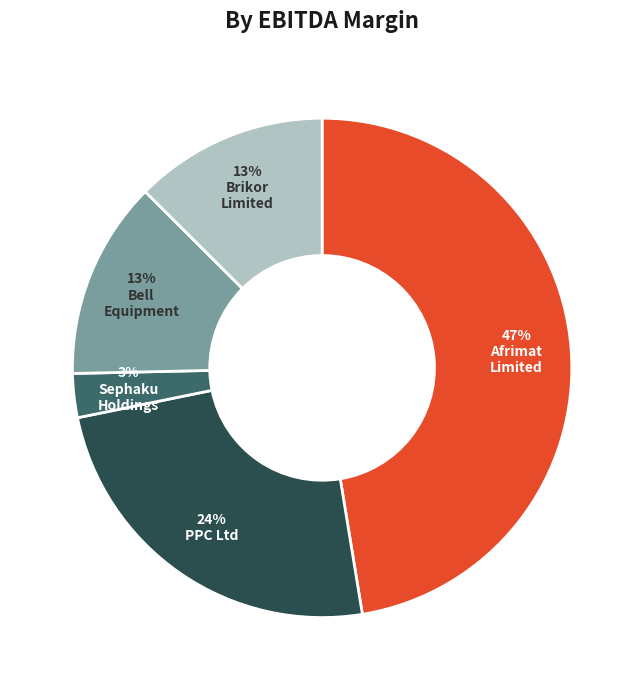

Is there any slice that represents more than half of the pie?

No